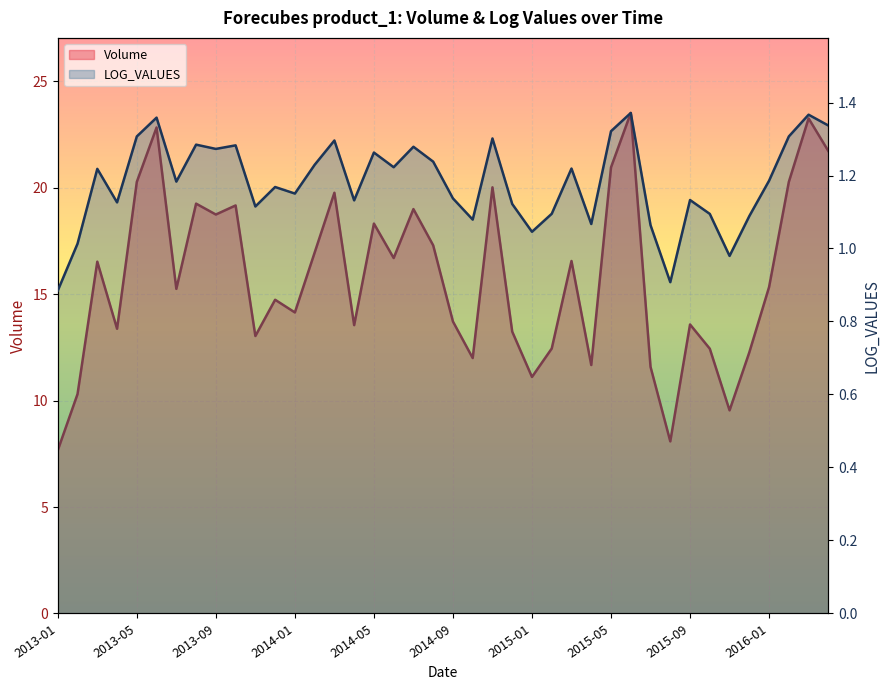

How many lines are shown in the chart?

2